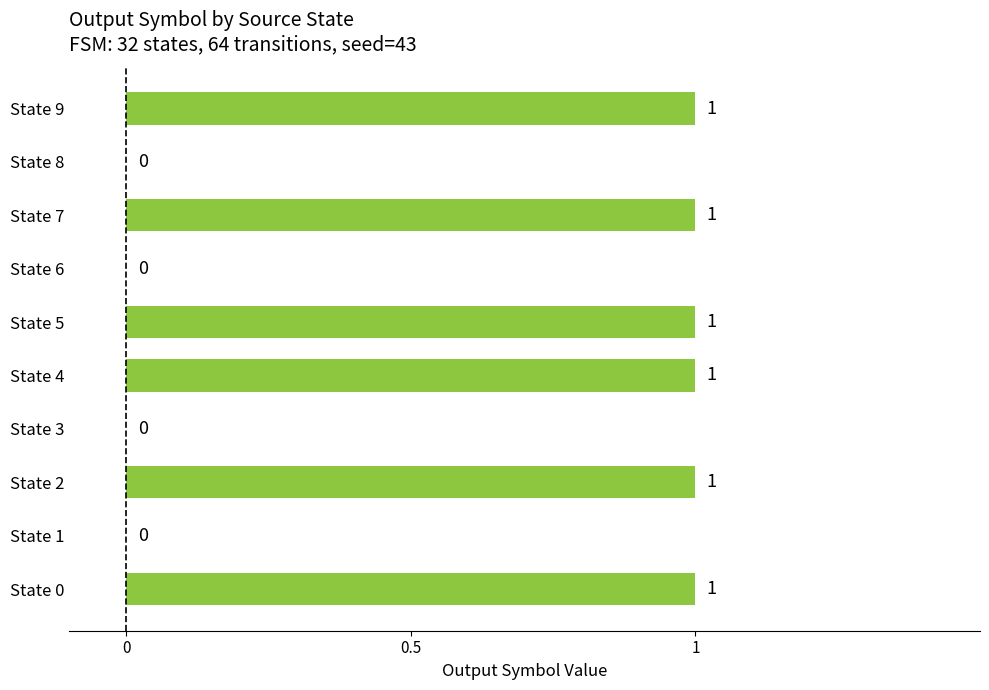

How many values are between 0 and 1?

10